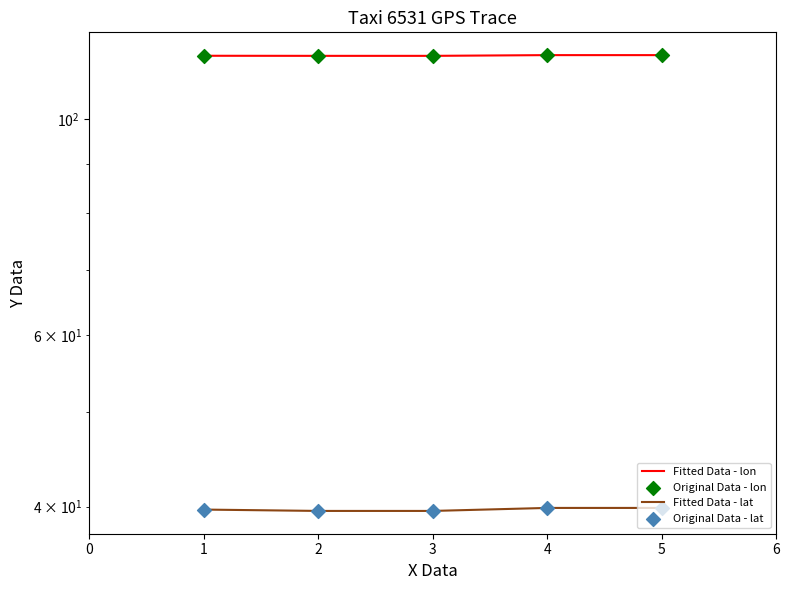

What are all the series names shown in the legend?

Fitted Data - lon, Fitted Data - lat, Original Data - lon, Original Data - lat